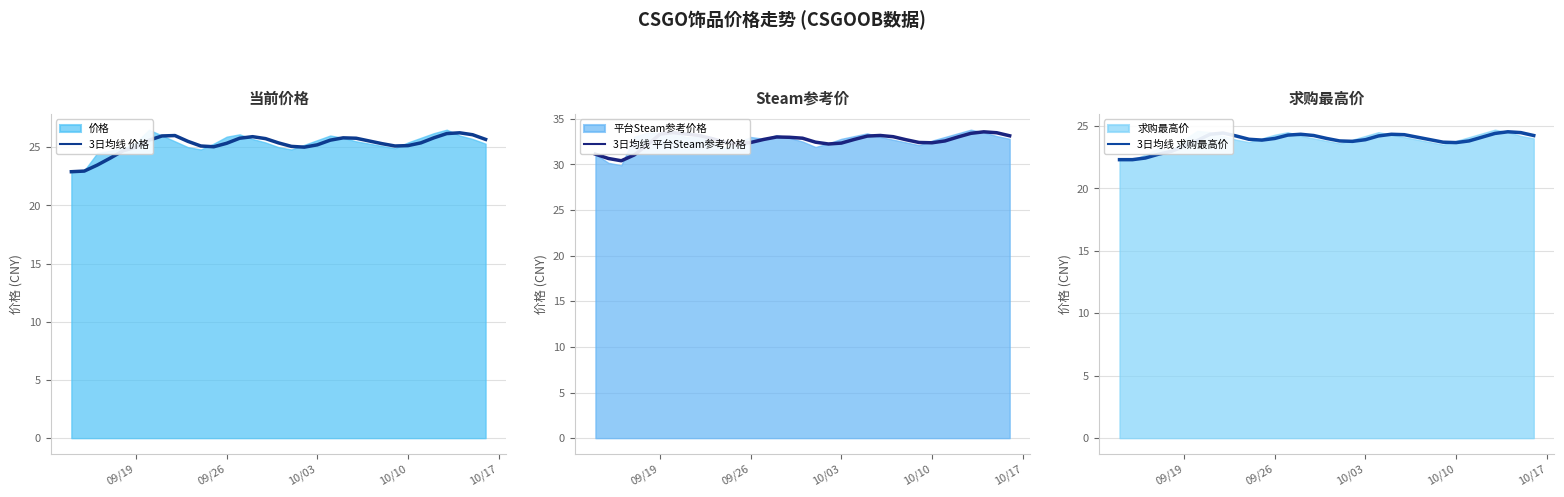

What is the minimum value for 3日均线 价格?

22.9